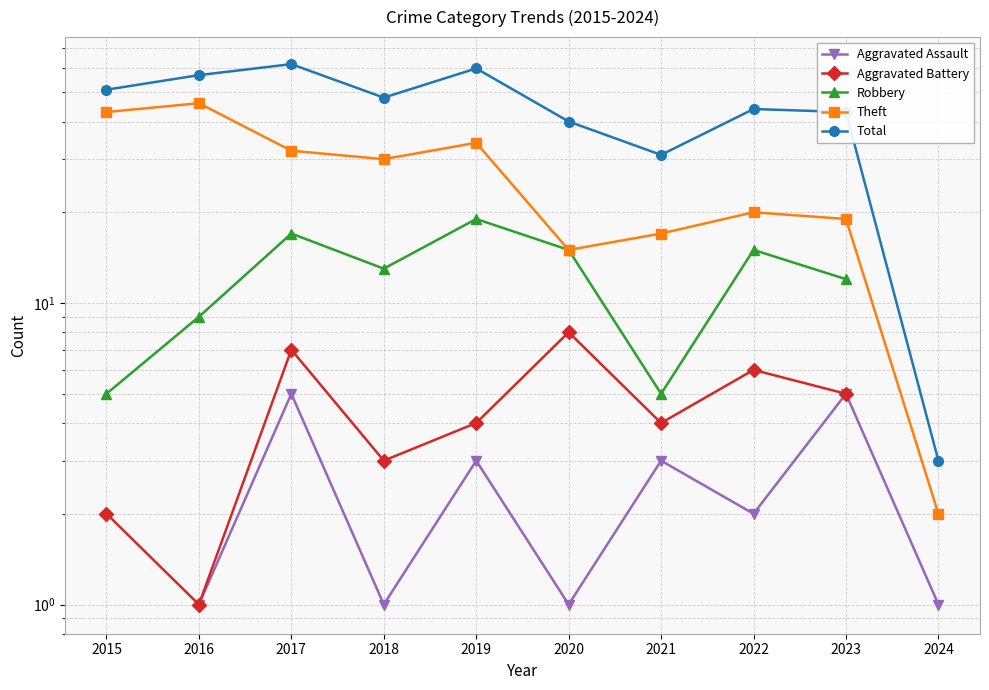

The Theft series shows 19.0 at 2023. True or false?

True